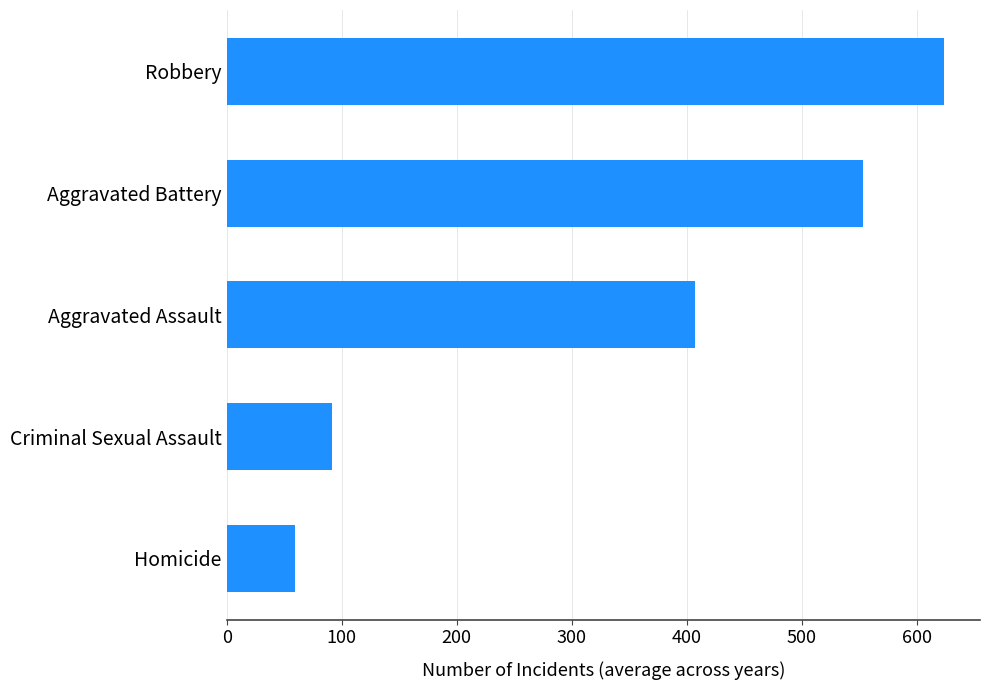

The chart shows a value of 234.5 at Aggravated Battery. True or false?

False